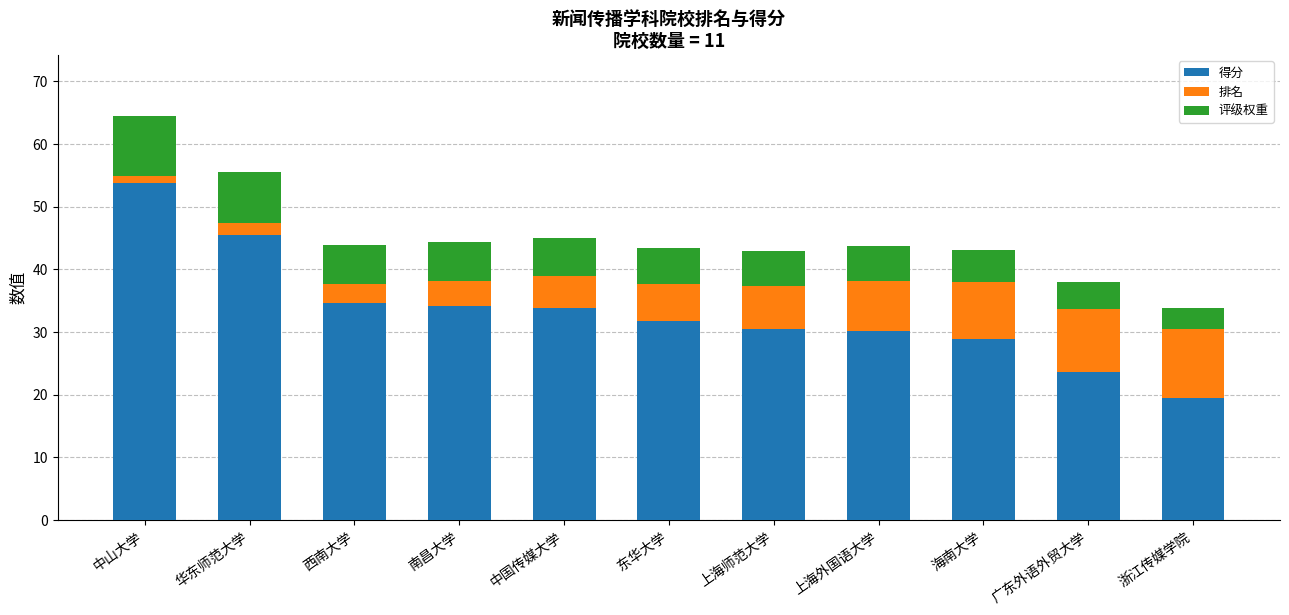

What is the difference between the maximum and minimum values in the 得分 series?

34.4